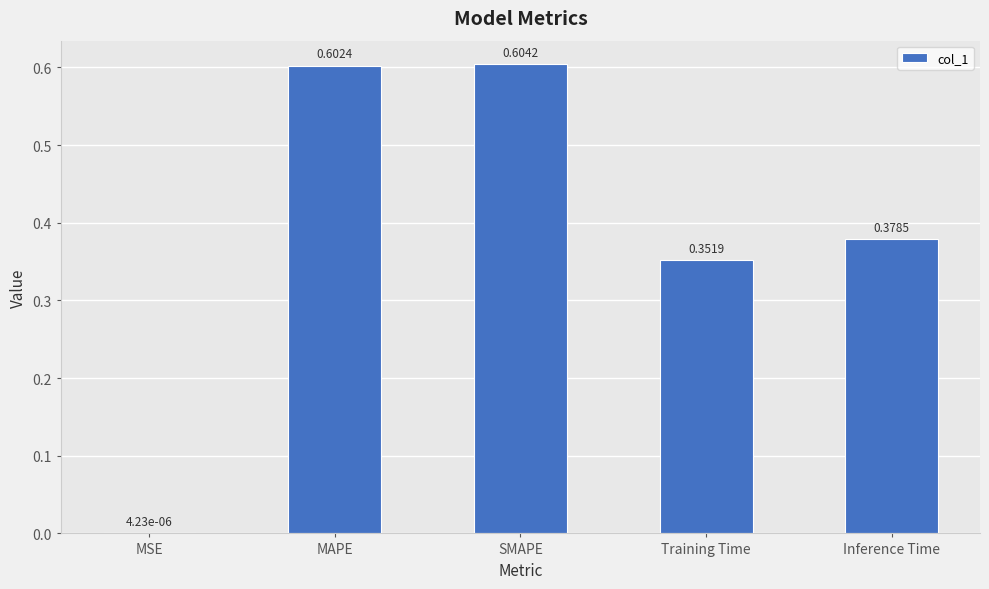

At which label is the value closest to 0?

MSE